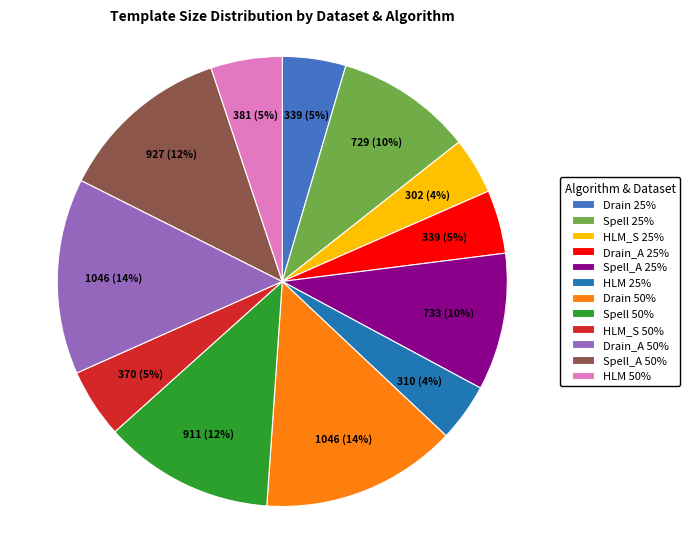

To the nearest percent, what is the difference between the largest and smallest slice percentages?

10%